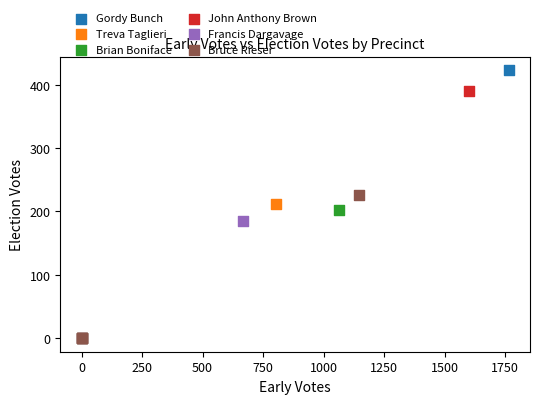

Which series contains the highest Y value?

Gordy Bunch